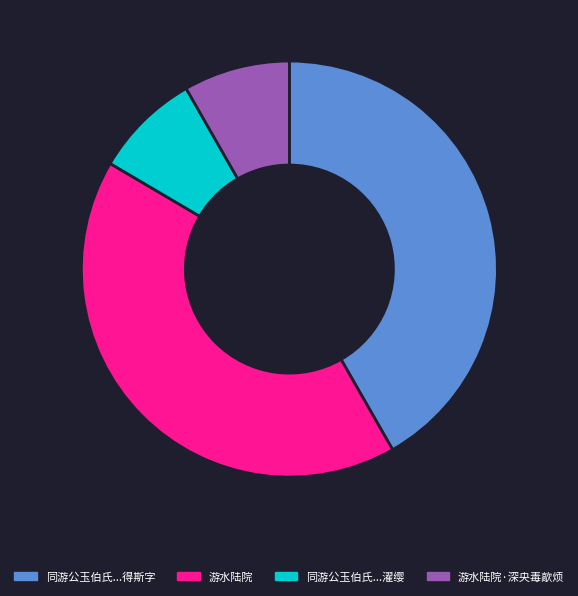

Is there a majority slice in this chart?

No